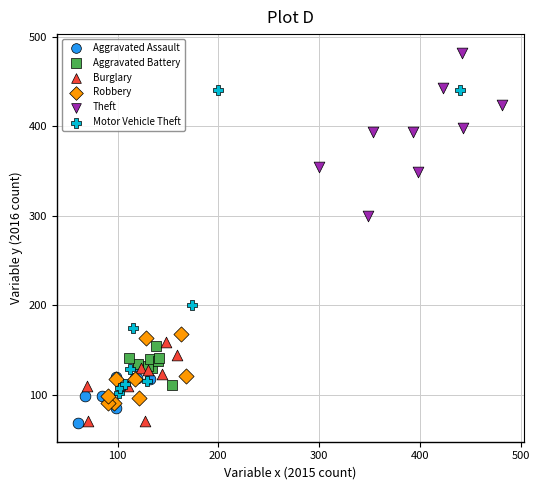

Which series contains the highest Y value?

Theft